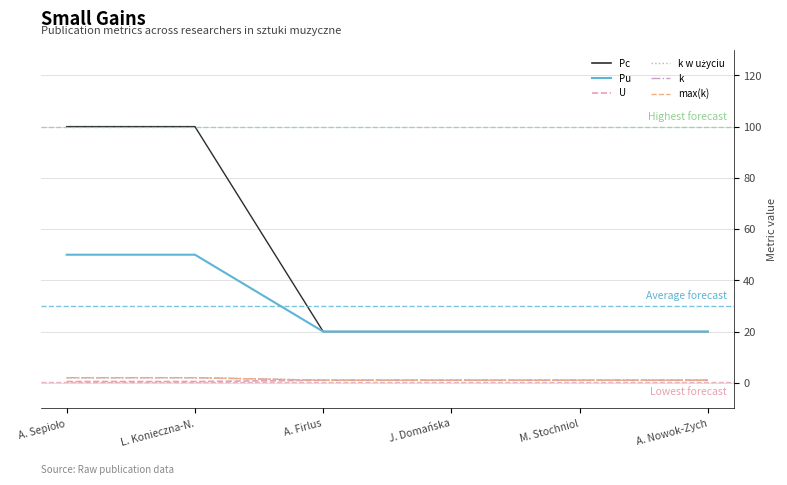

The Pc series shows 20.0 at A. Nowok-Zych. True or false?

True